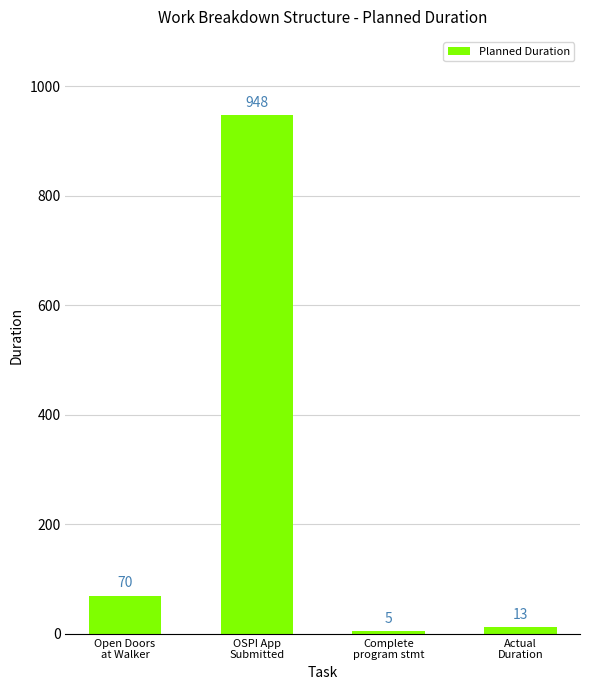

How many distinct data groups are displayed?

1